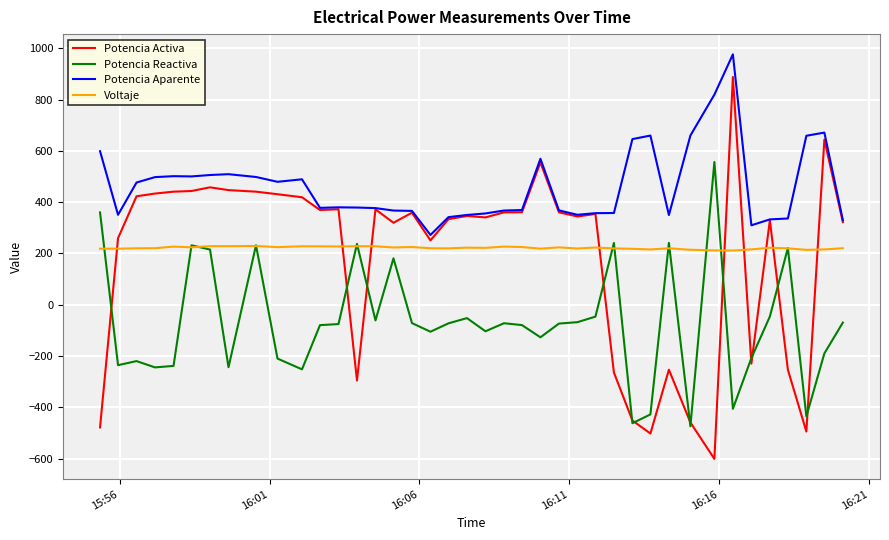

Which series has the largest range (max minus min)?

Potencia Activa